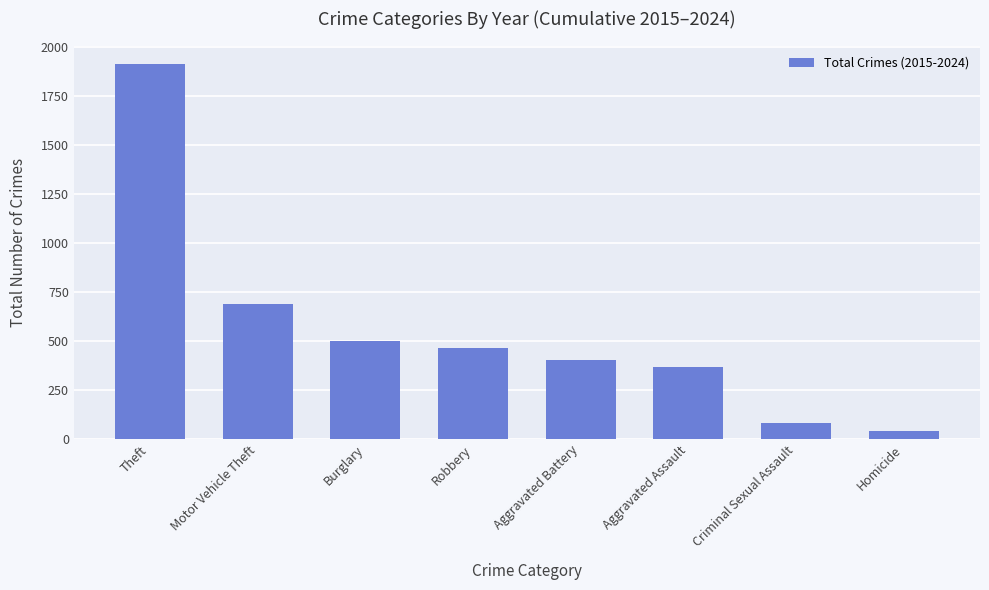

How many bars are there in total?

8